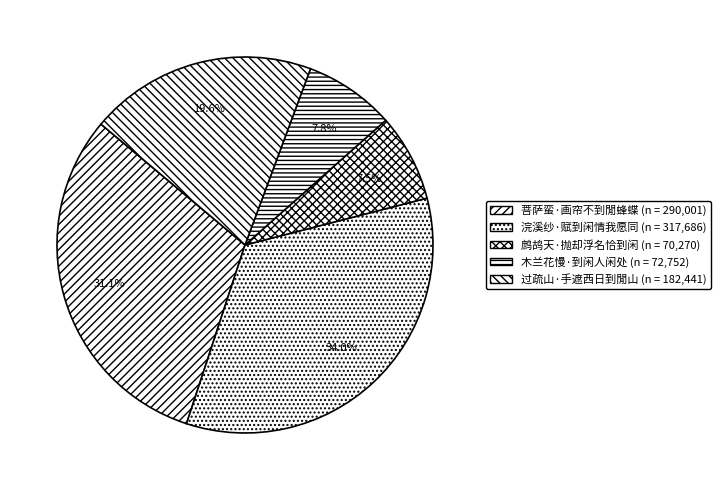

Combined, do 过疏山·手遮西日到閒山 and 浣溪纱·赋到闲情我愿同 account for over 50%?

Yes